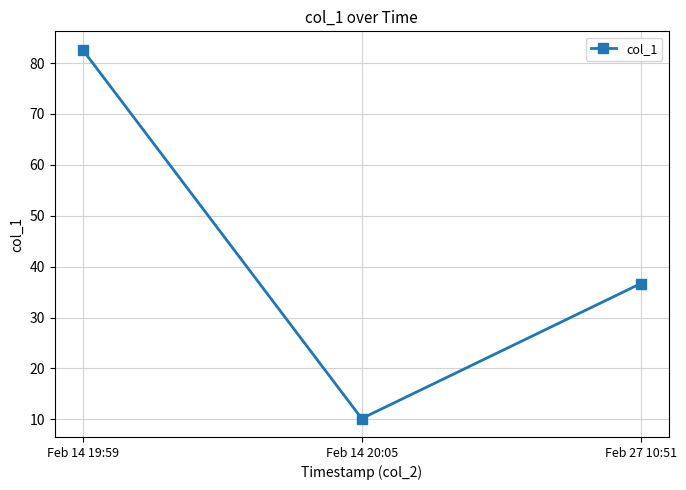

Which label corresponds to the largest value in the chart?

Feb 14 19:59